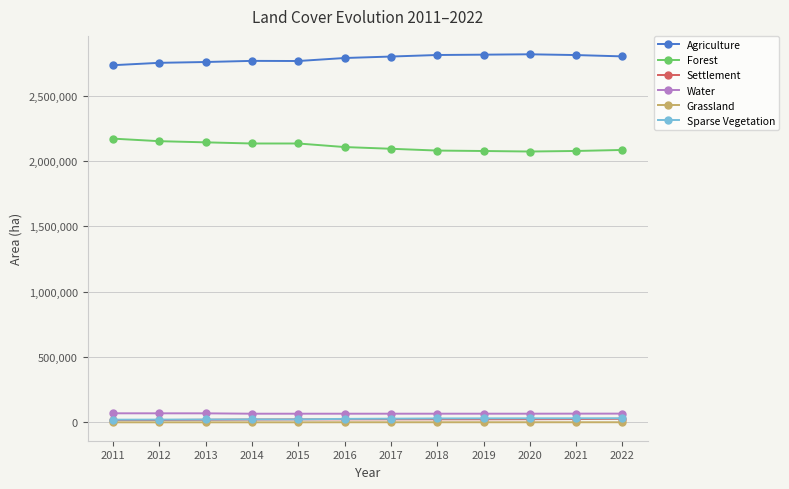

What is the lowest value of the Agriculture series?

2733515